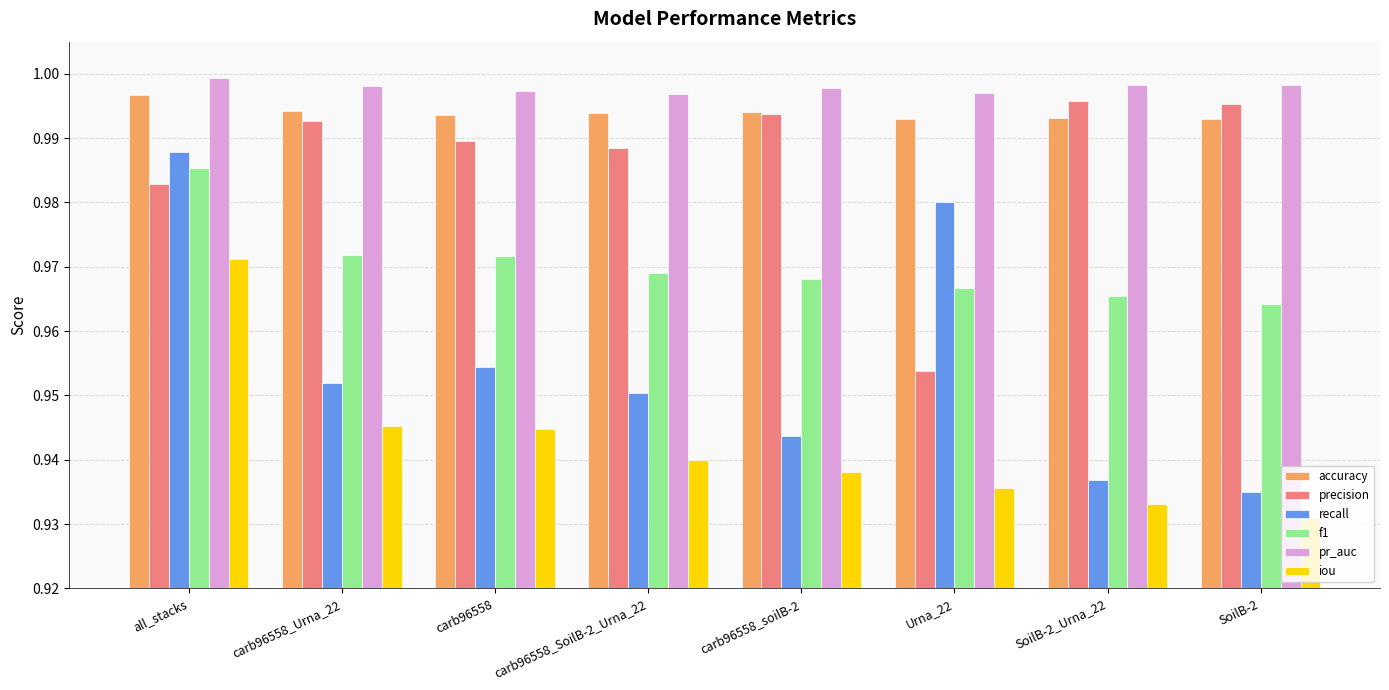

Is it true that recall equals 1.0 at carb96558_SoilB-2_Urna_22?

True